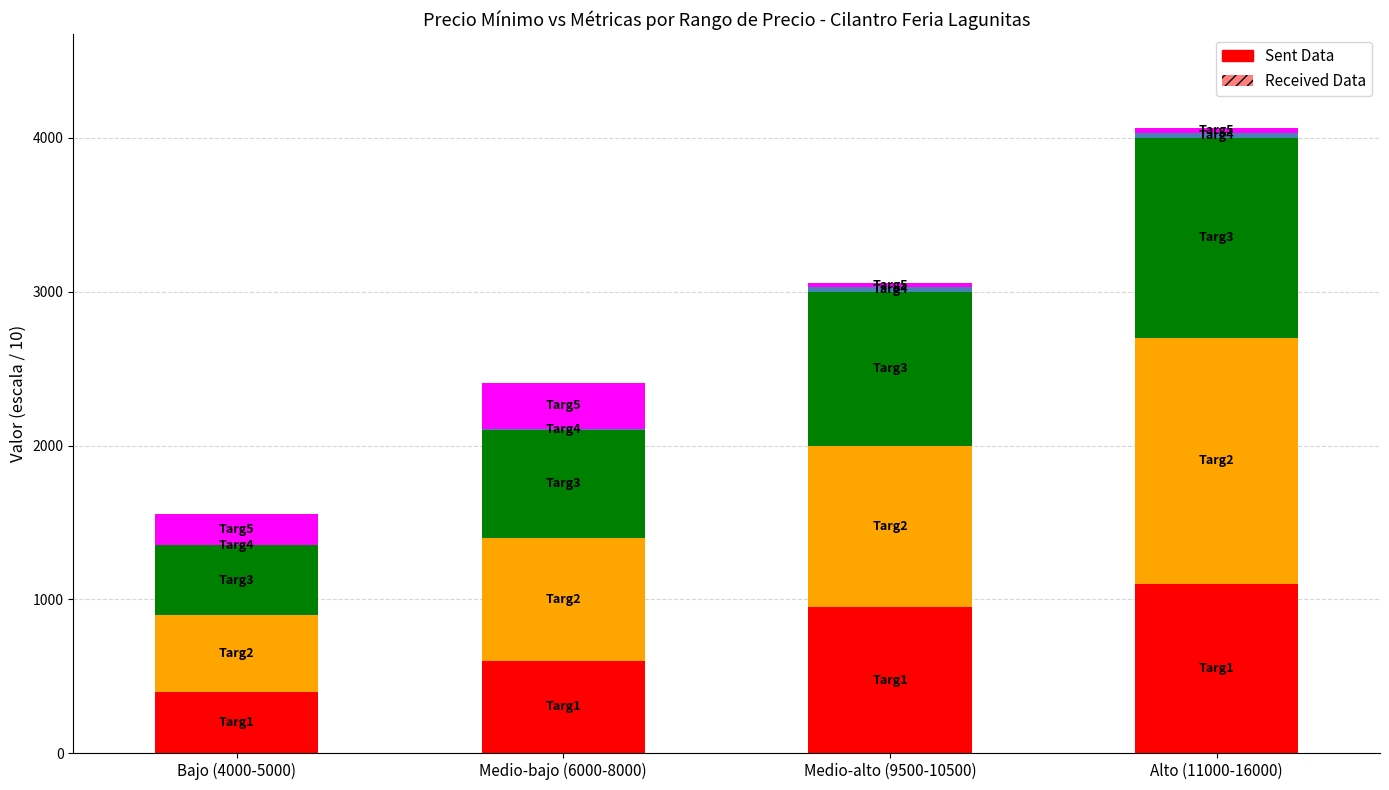

What is the label of the 4th bar from the right?

Bajo (4000-5000)